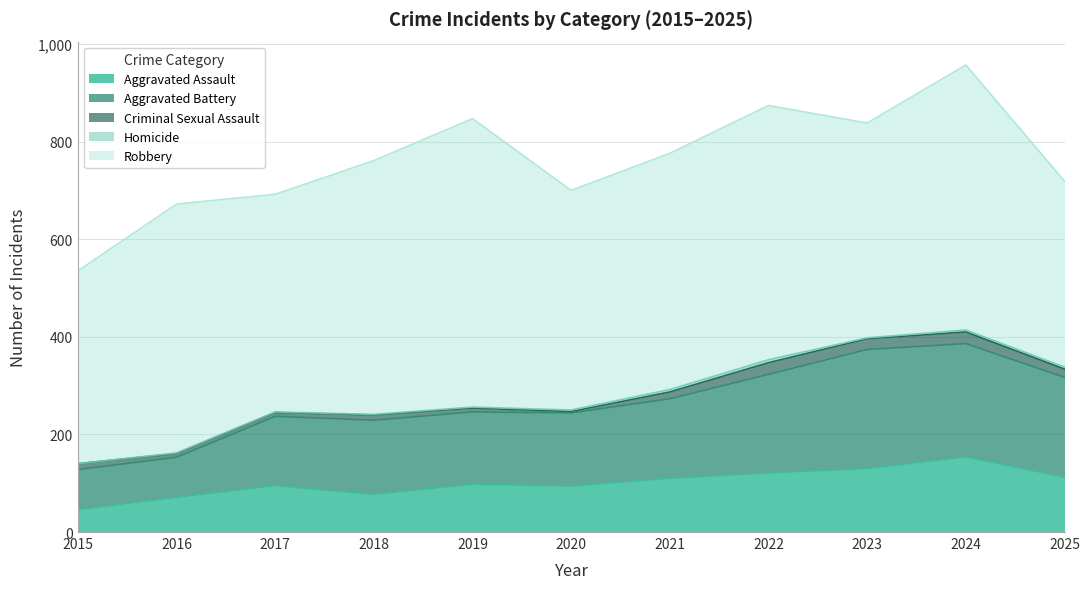

Count the number of categories in the chart.

11